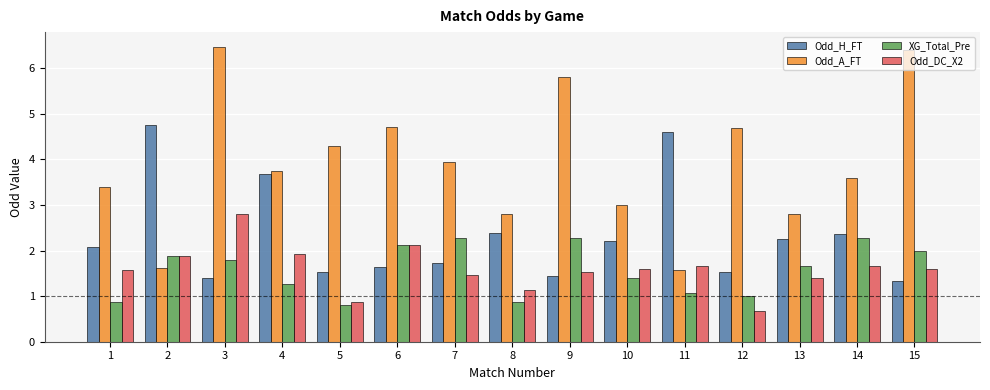

How many bars are there in each group?

4